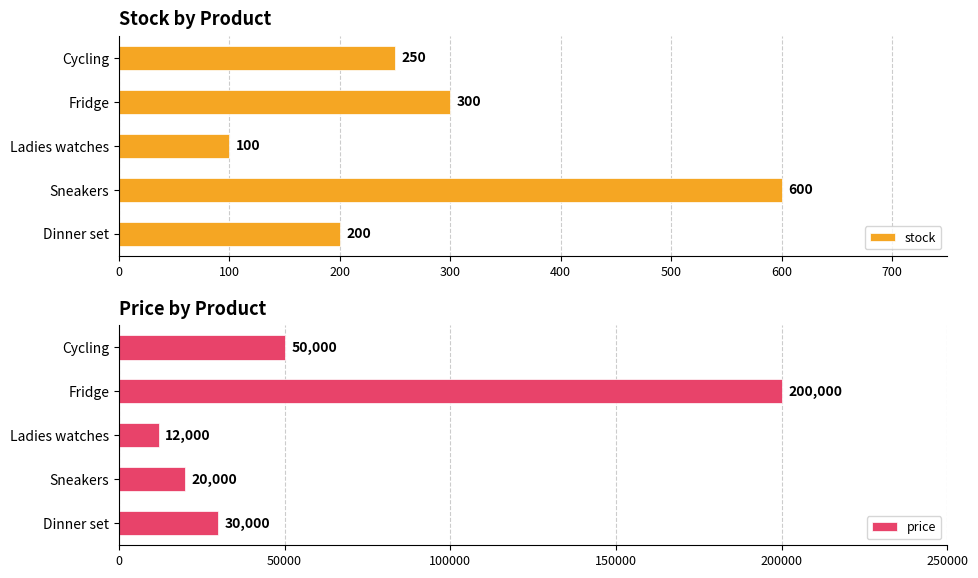

Does the chart contain any negative values?

No